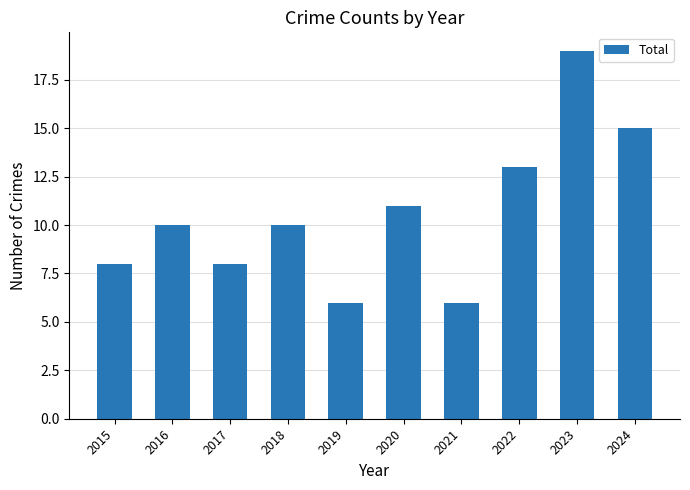

How many bars are there in total?

10